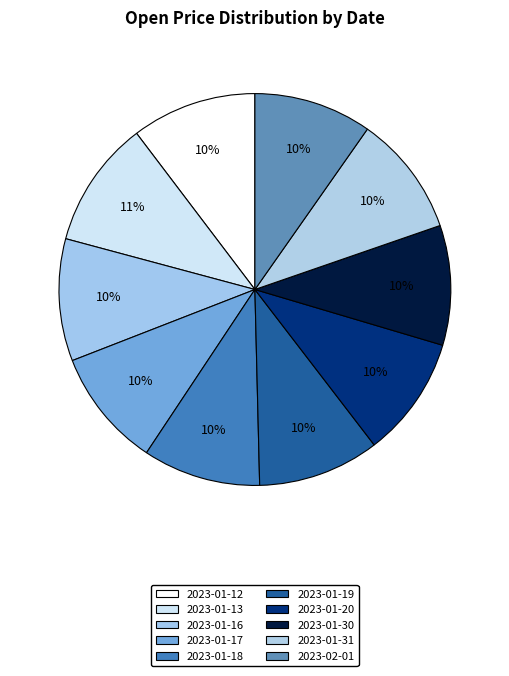

How many slices are in this pie chart?

10